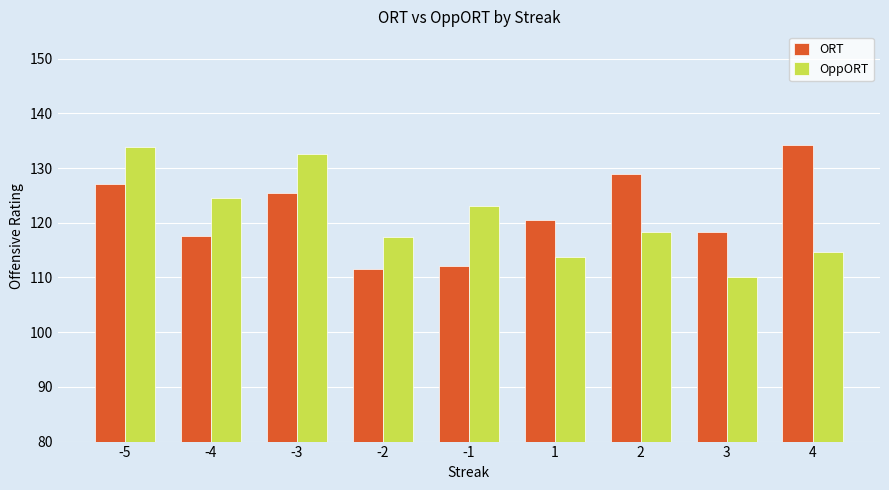

Which series changed the most between -5 and -2?

OppORT